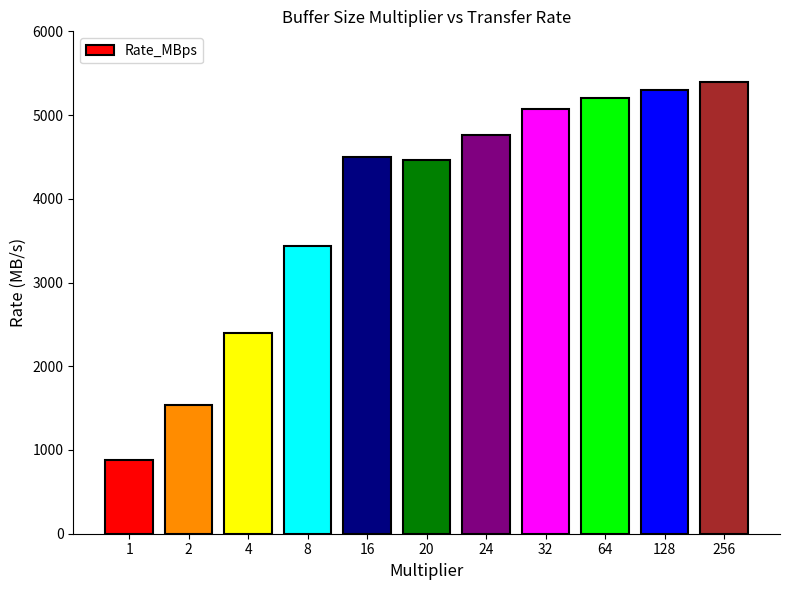

How many bars are there in total?

11